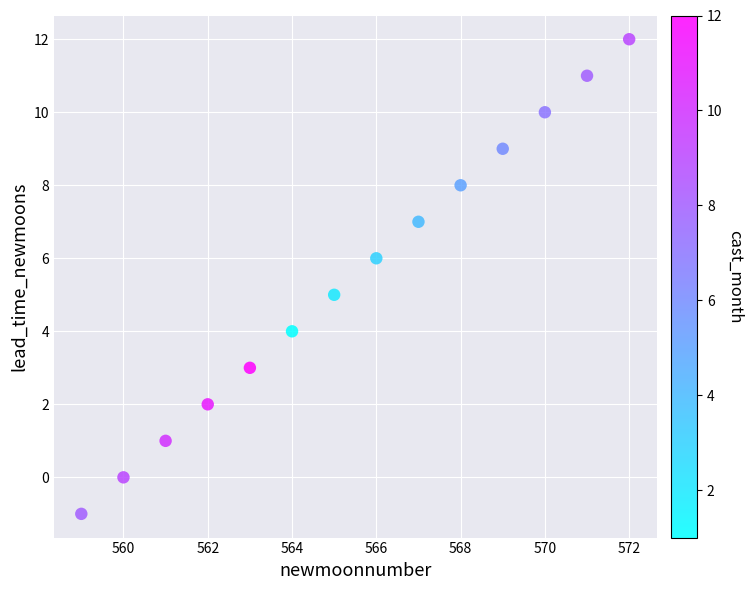

What is the range of X values (max minus min)?

13